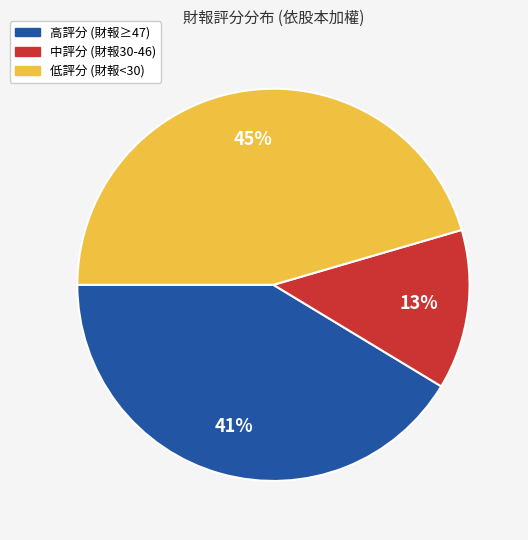

Count the number of slices in the pie.

3